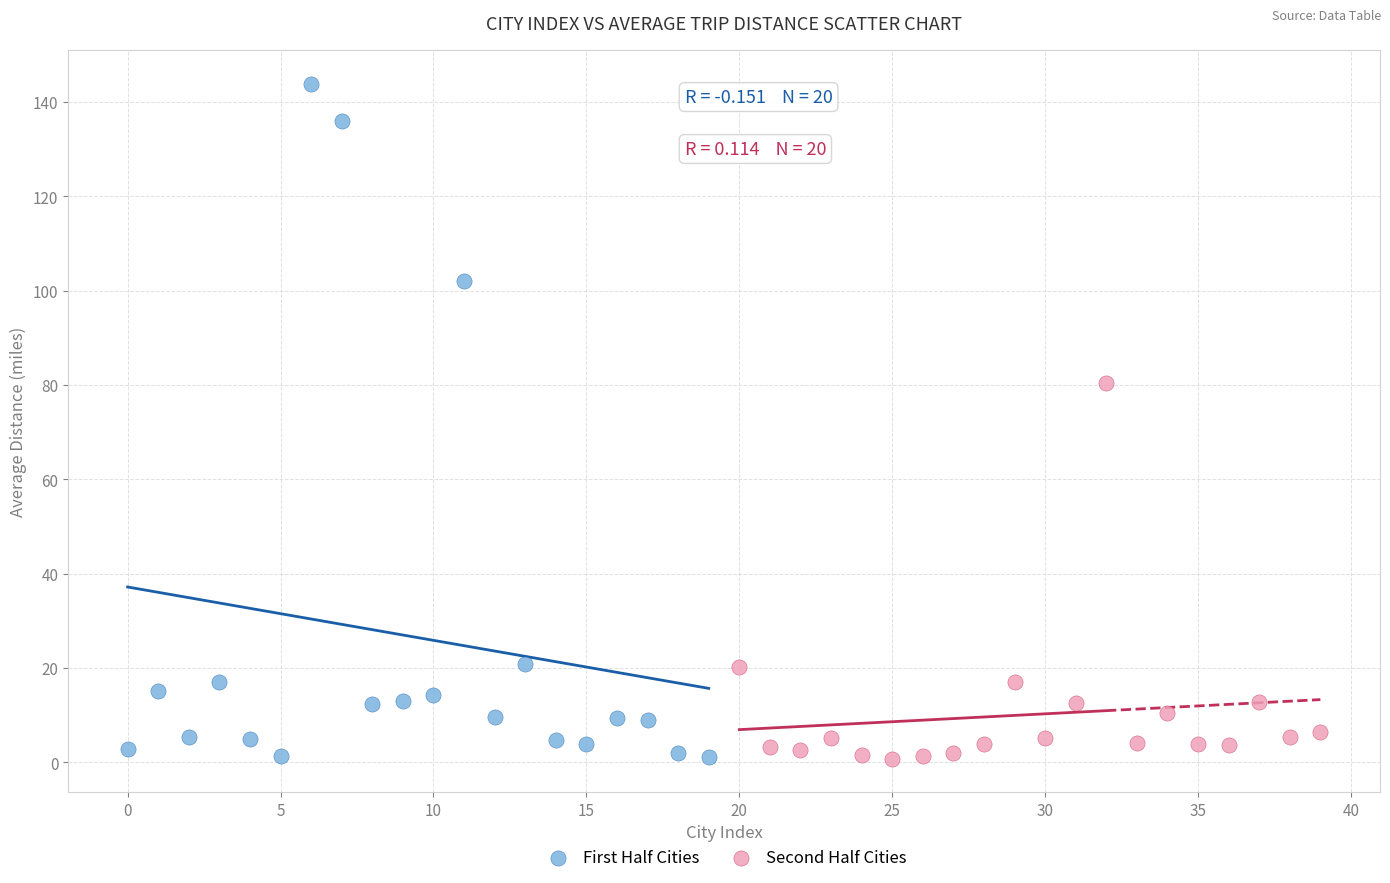

Which series reaches the maximum Y coordinate?

First Half Cities